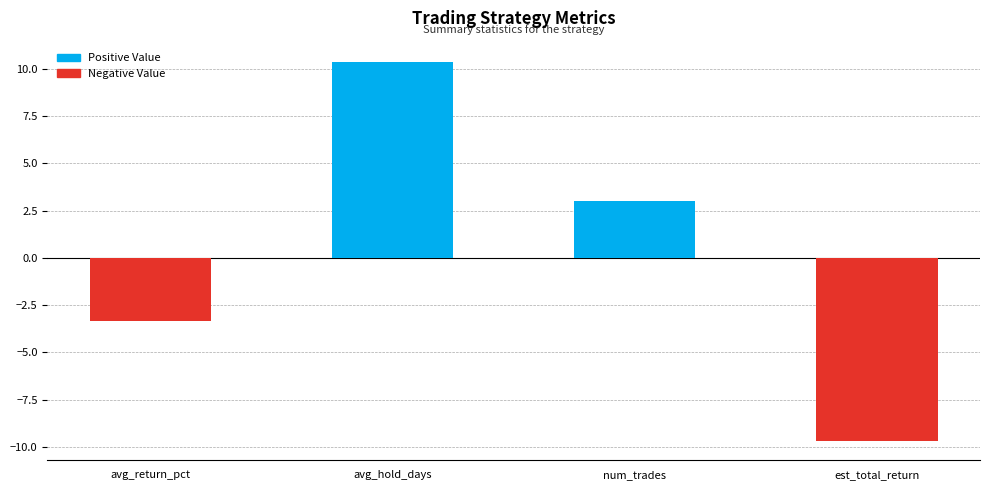

Which has a higher value, num_trades or est_total_return?

num_trades